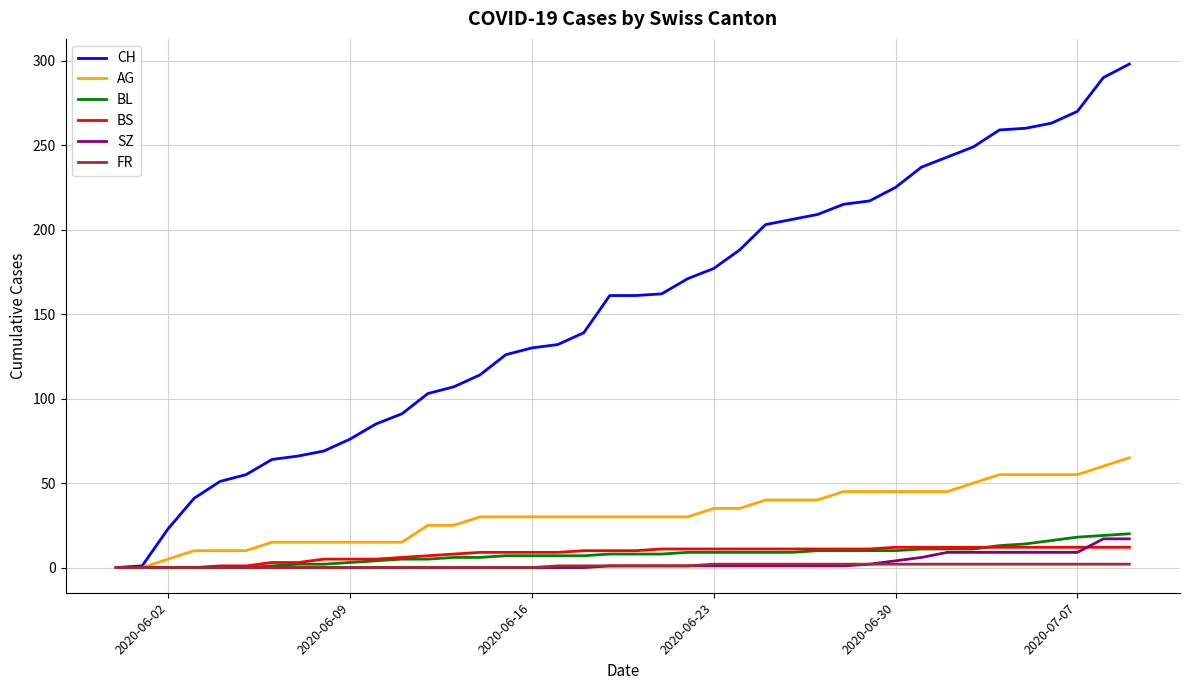

What is the greatest value displayed?

298